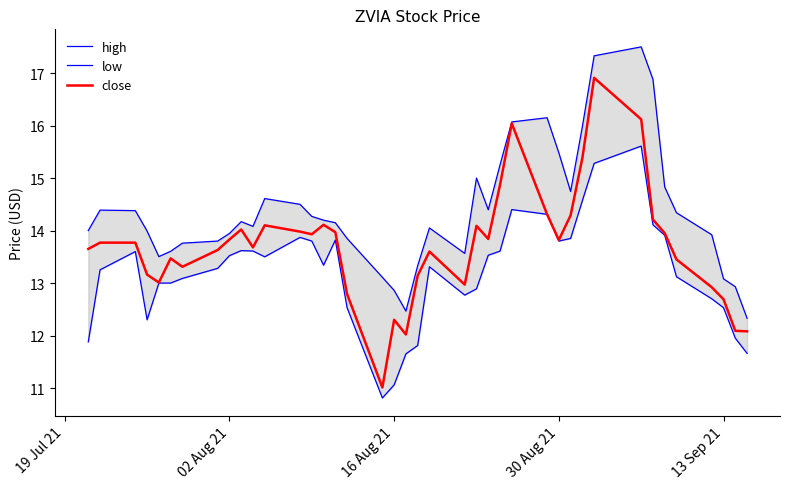

What is the maximum value for low?

15.6